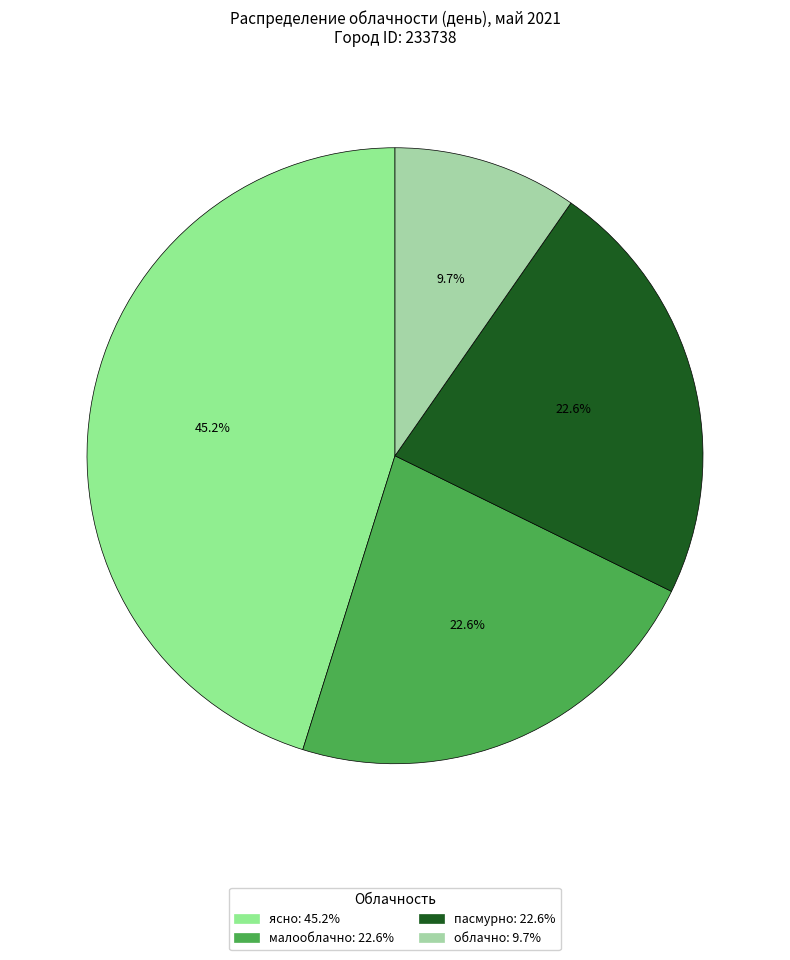

How many slices are in this pie chart?

4